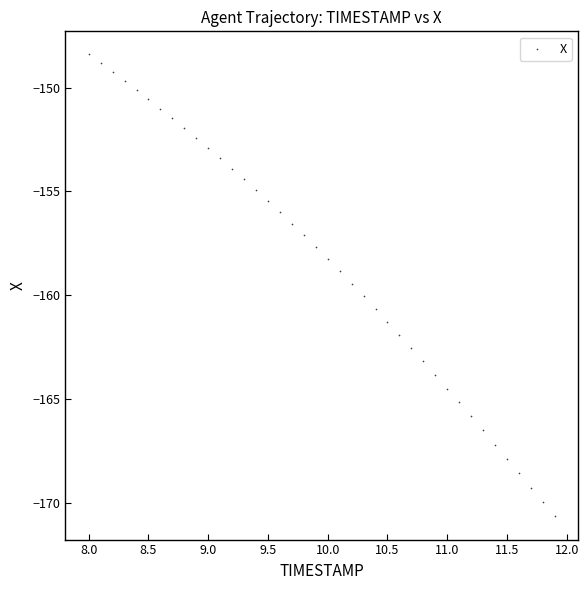

What is the range of X values (max minus min)?

3.9